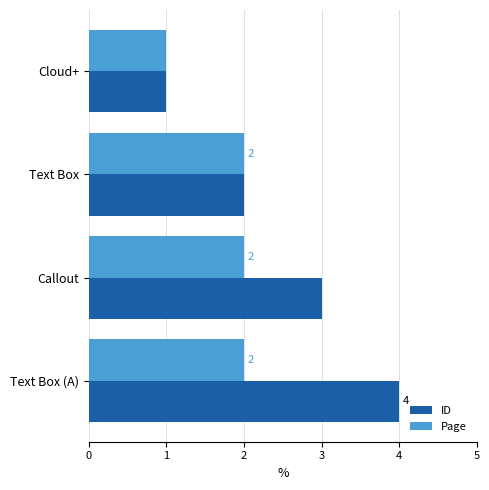

Which series has the largest range (max minus min)?

ID